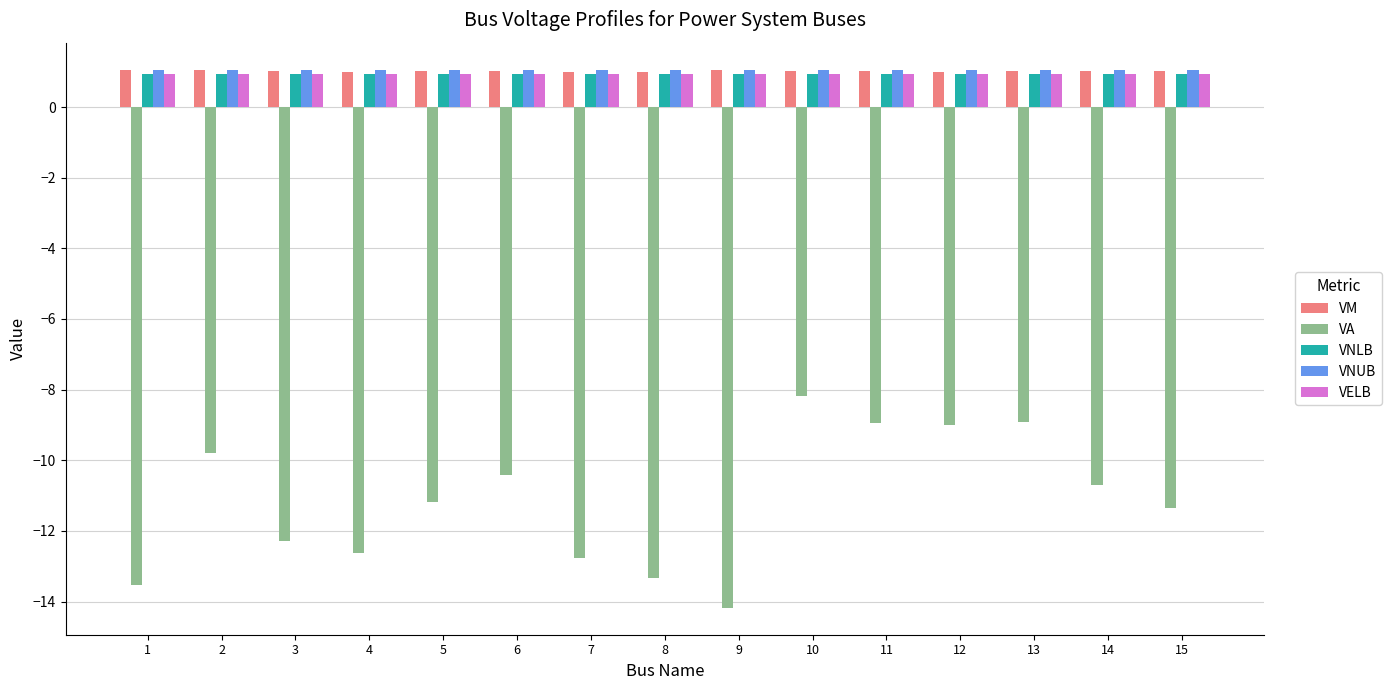

What is the lowest value of the VELB series?

0.9